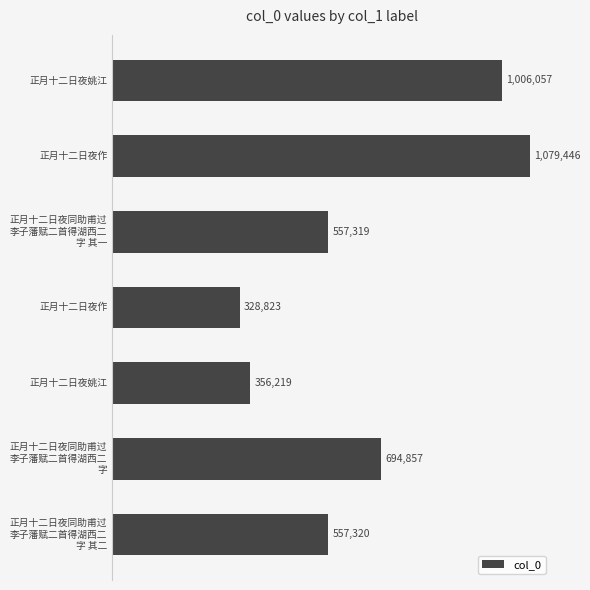

Does the chart contain any negative values?

No